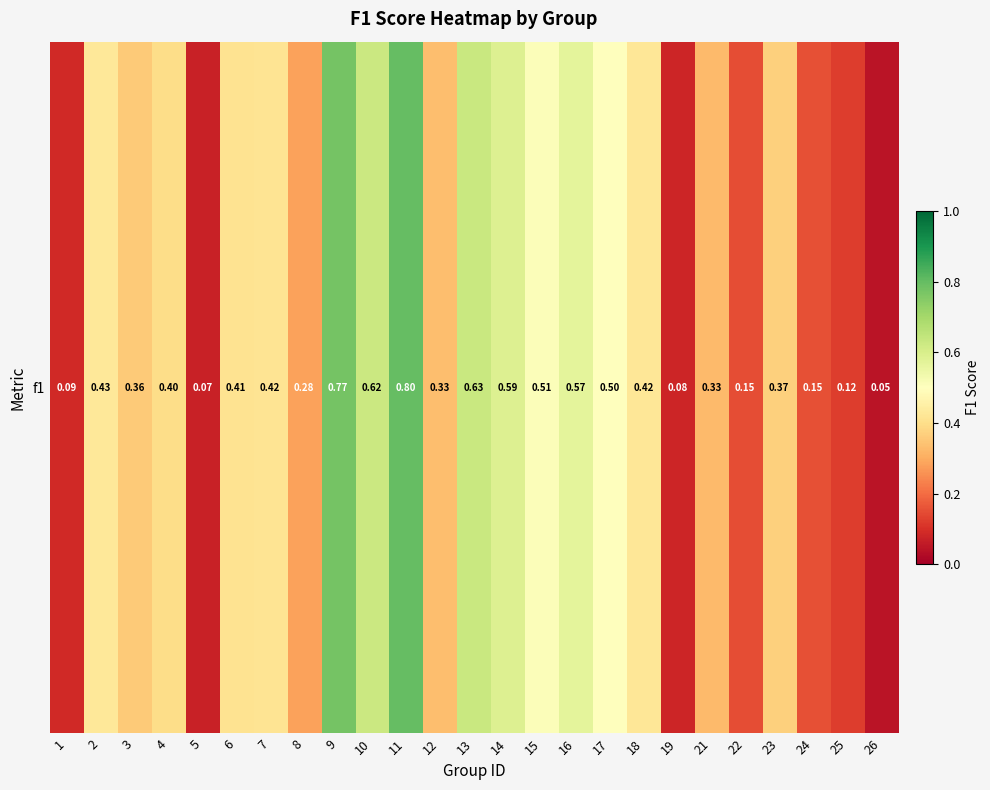

Rank the categories by value from highest to lowest.

11, 9, 13, 10, 14, 16, 15, 17, 2, 18, 7, 6, 4, 23, 3, 12, 21, 8, 24, 22, 25, 1, 19, 5, 26